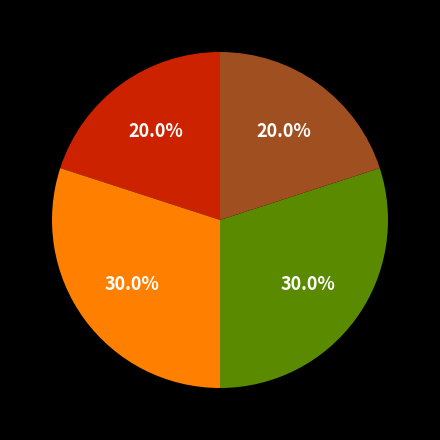

Does any single category account for the majority?

No